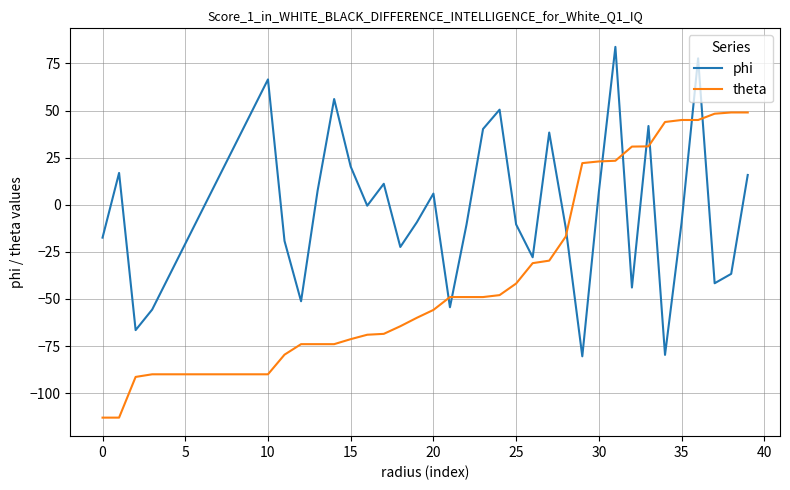

What is the highest value of the phi series?

83.8